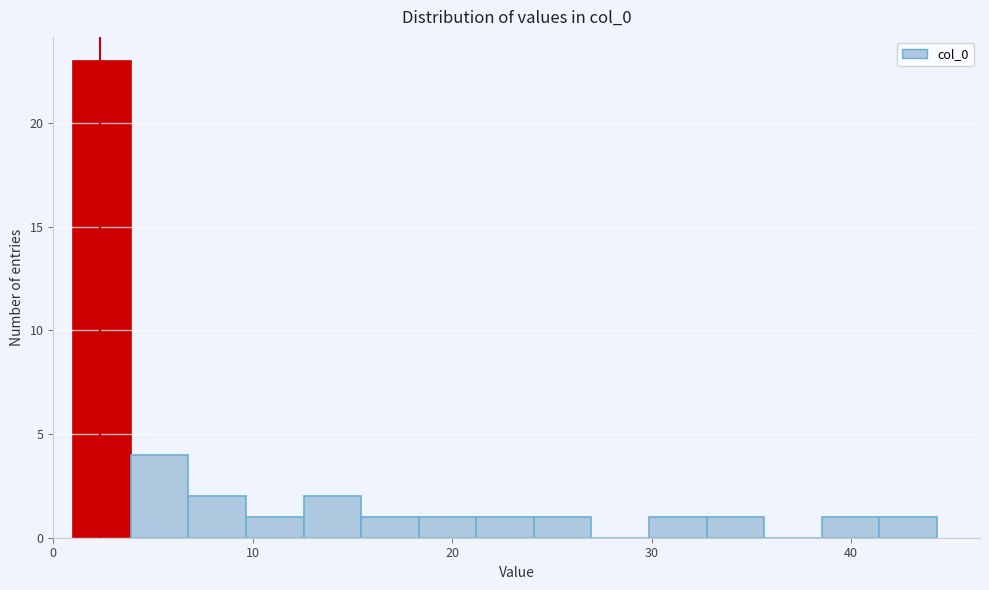

Read against the x-axis, roughly where is the centre of the tallest bar?

2